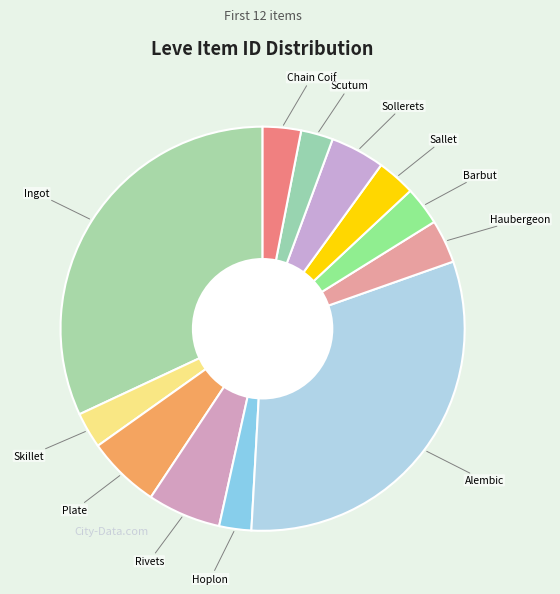

How many slices are in this pie chart?

12